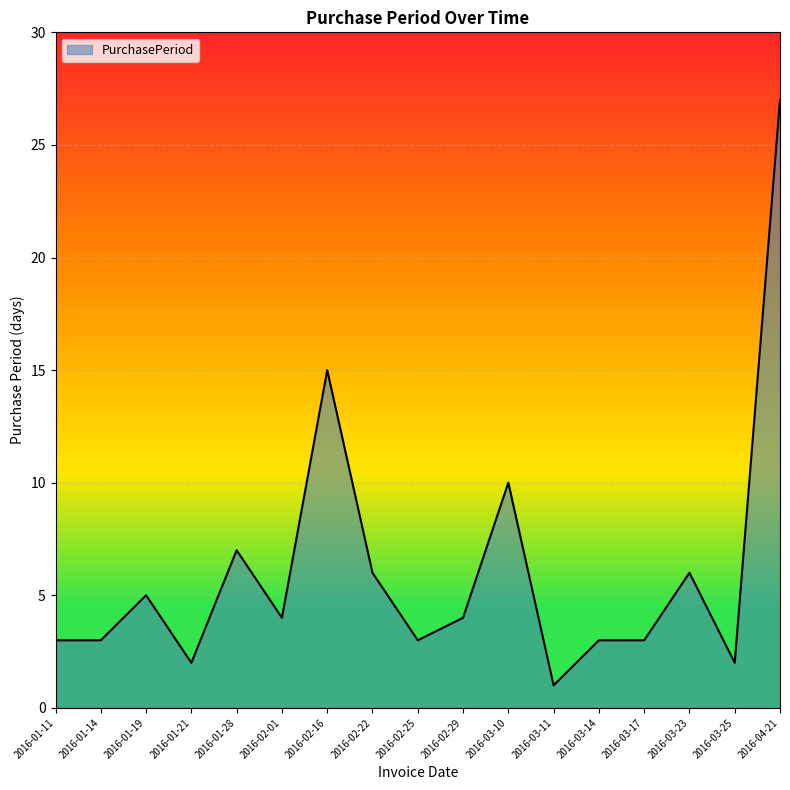

True or false: the data has more than 0 interior local peaks.

True